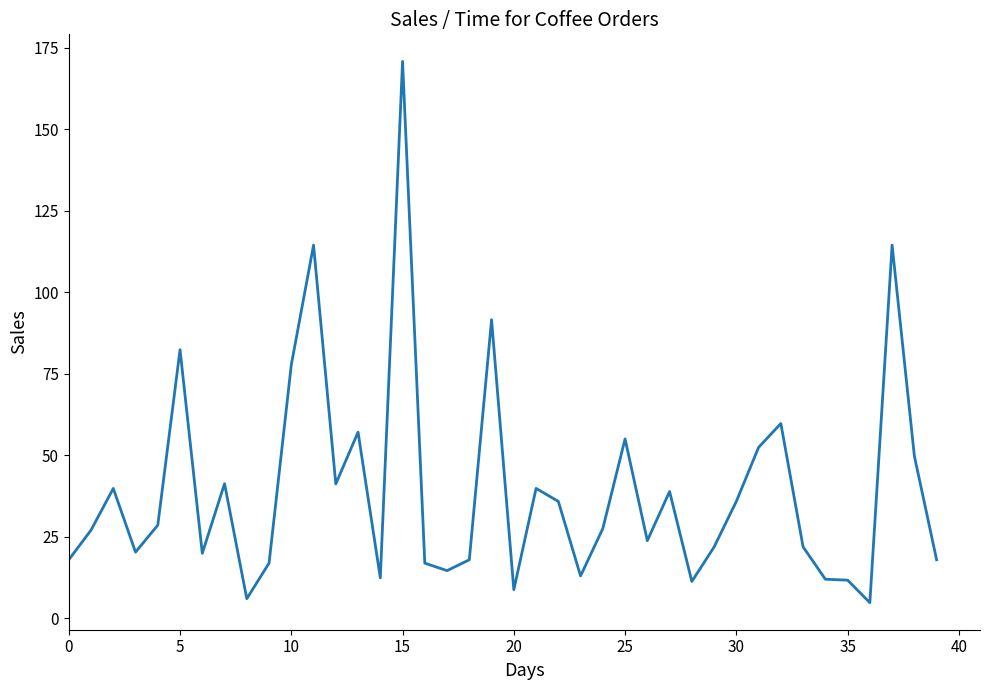

What is the difference between the maximum and minimum values?

166.0